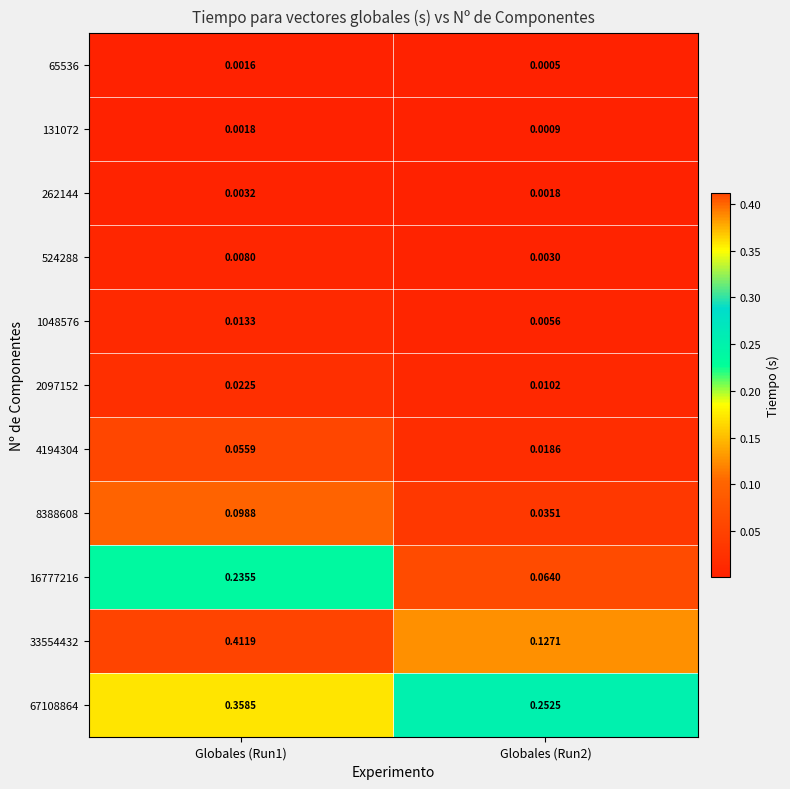

Is the value of 2097152 at Globales (Run1) greater than the value of 16777216 at Globales (Run2)?

No